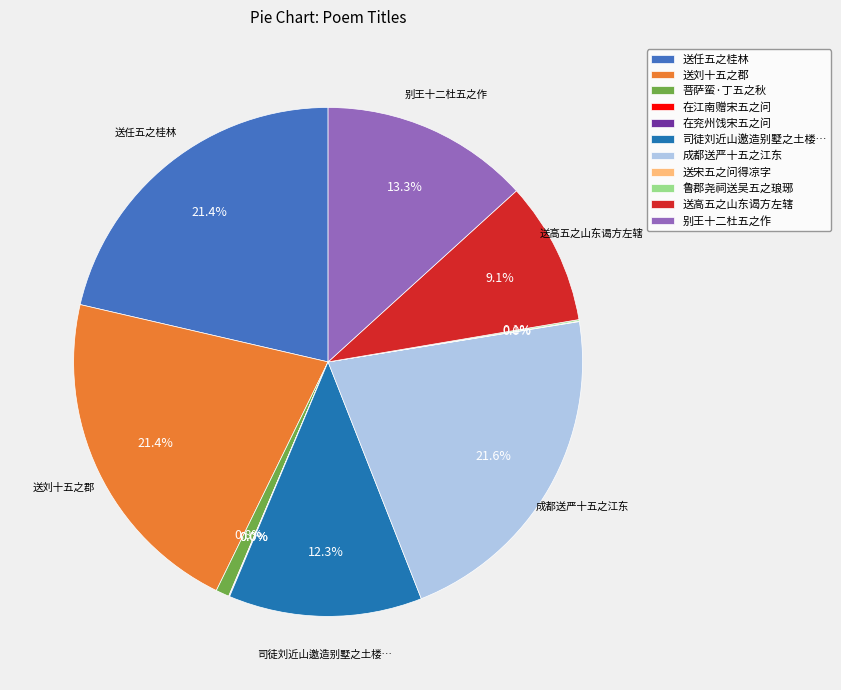

Is there any slice that represents more than half of the pie?

No